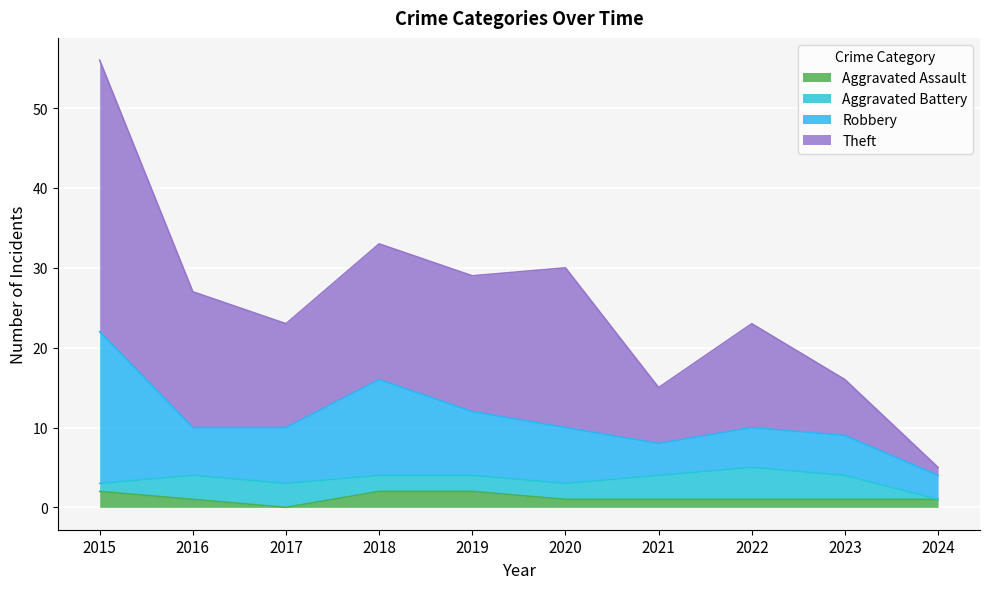

The Aggravated Assault series shows 1 at 2016. True or false?

True